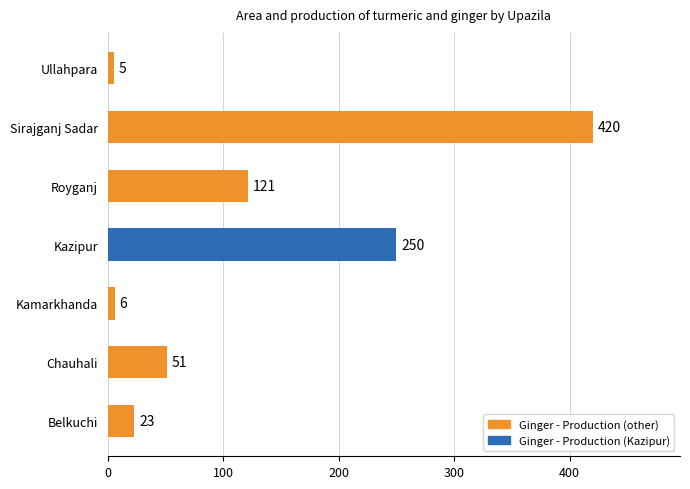

How many data points are less than 51?

3